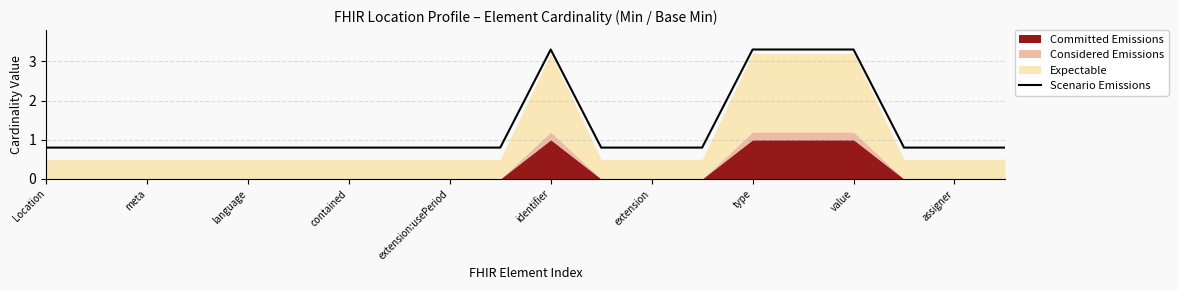

What is the approximate value of Scenario Emissions at identifier?

3.3